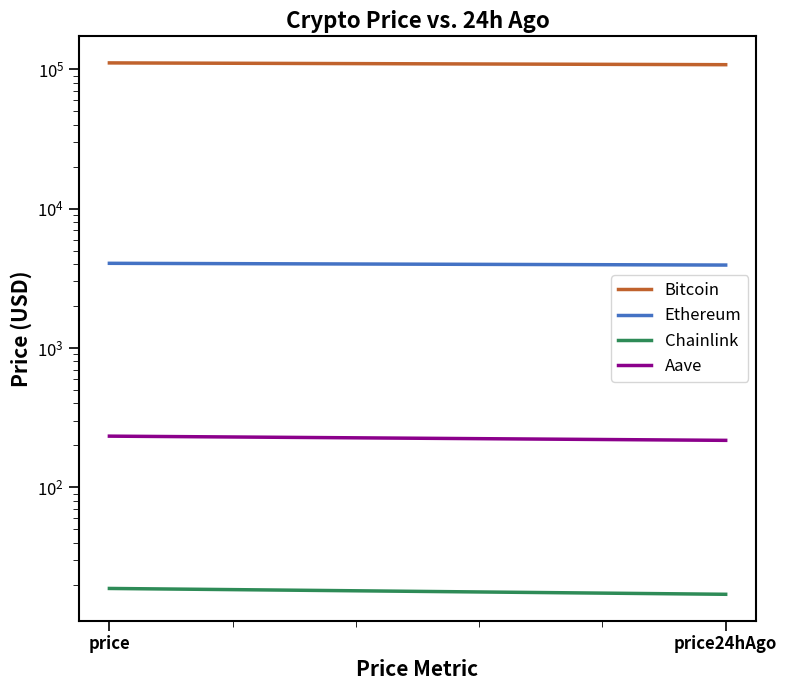

Is the value of Chainlink at price24hAgo greater than the value of Bitcoin at price24hAgo?

No